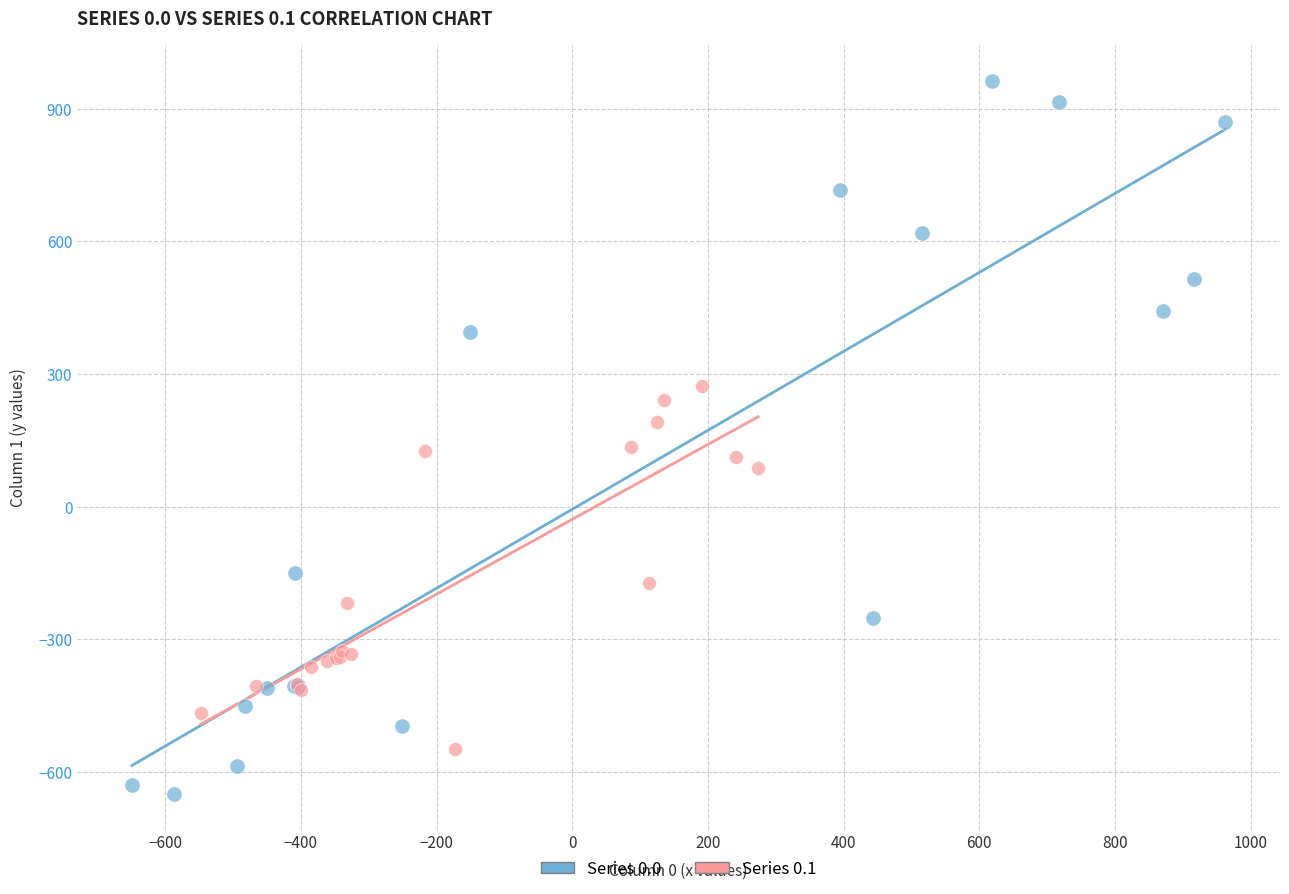

Which series contains the lowest Y value?

Series 0.0